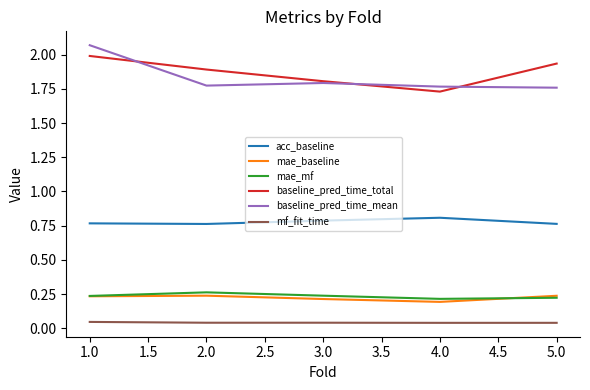

What position from the right is 1.0?

5